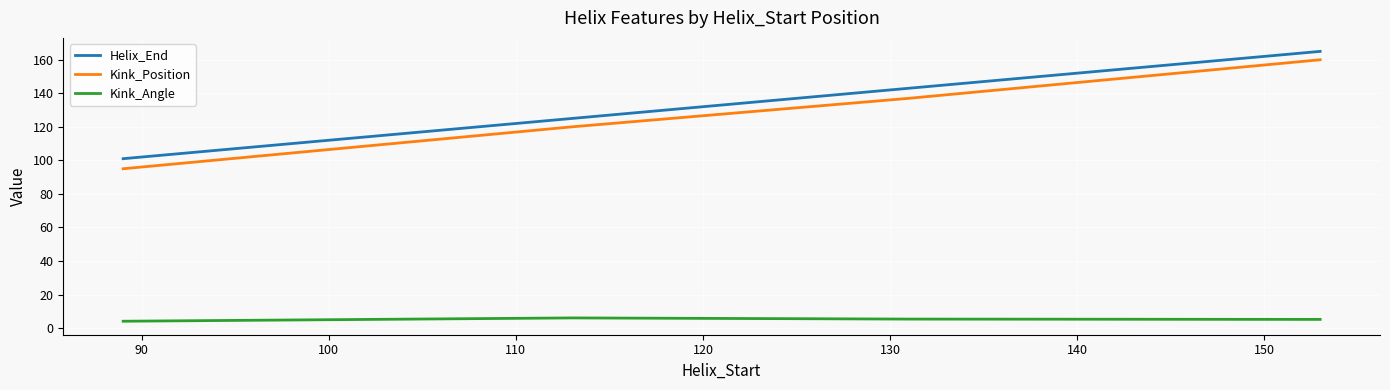

Which series has the widest spread of values?

Kink_Position